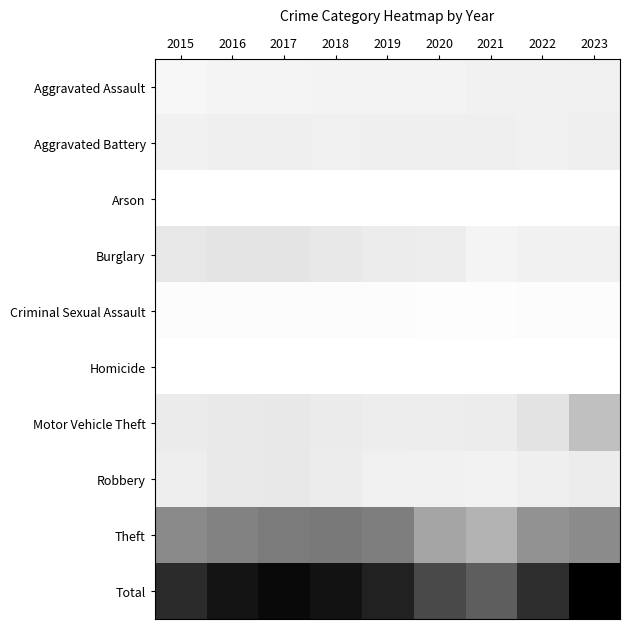

How many distinct data groups are displayed?

10